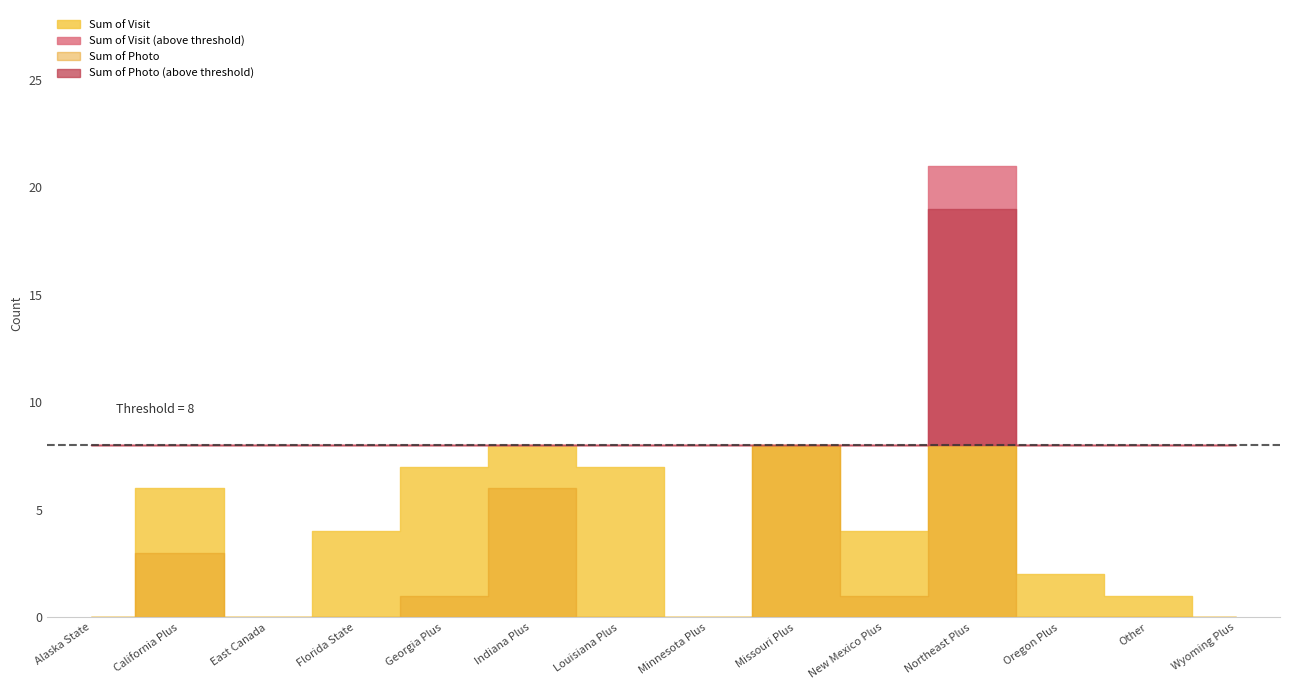

At Louisiana Plus, list the series in order from smallest to largest.

Sum of Photo, Sum of Visit